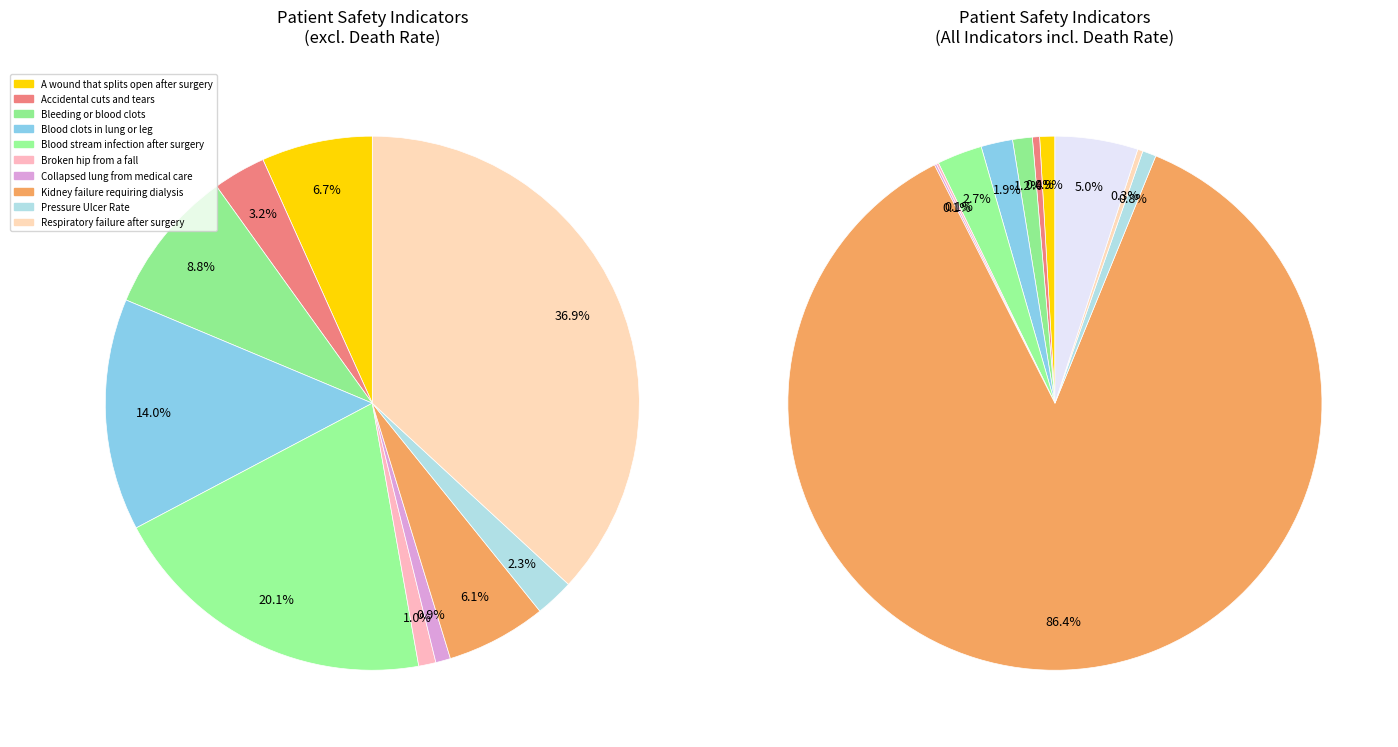

Rank the categories by value from highest to lowest.

Death rate among surgical patients, Respiratory failure after surgery, Blood stream infection after surgery, Blood clots in lung or leg, Bleeding or blood clots, A wound that splits open after surgery, Kidney failure requiring dialysis, Accidental cuts and tears, Pressure Ulcer Rate, Broken hip from a fall, Collapsed lung from medical care